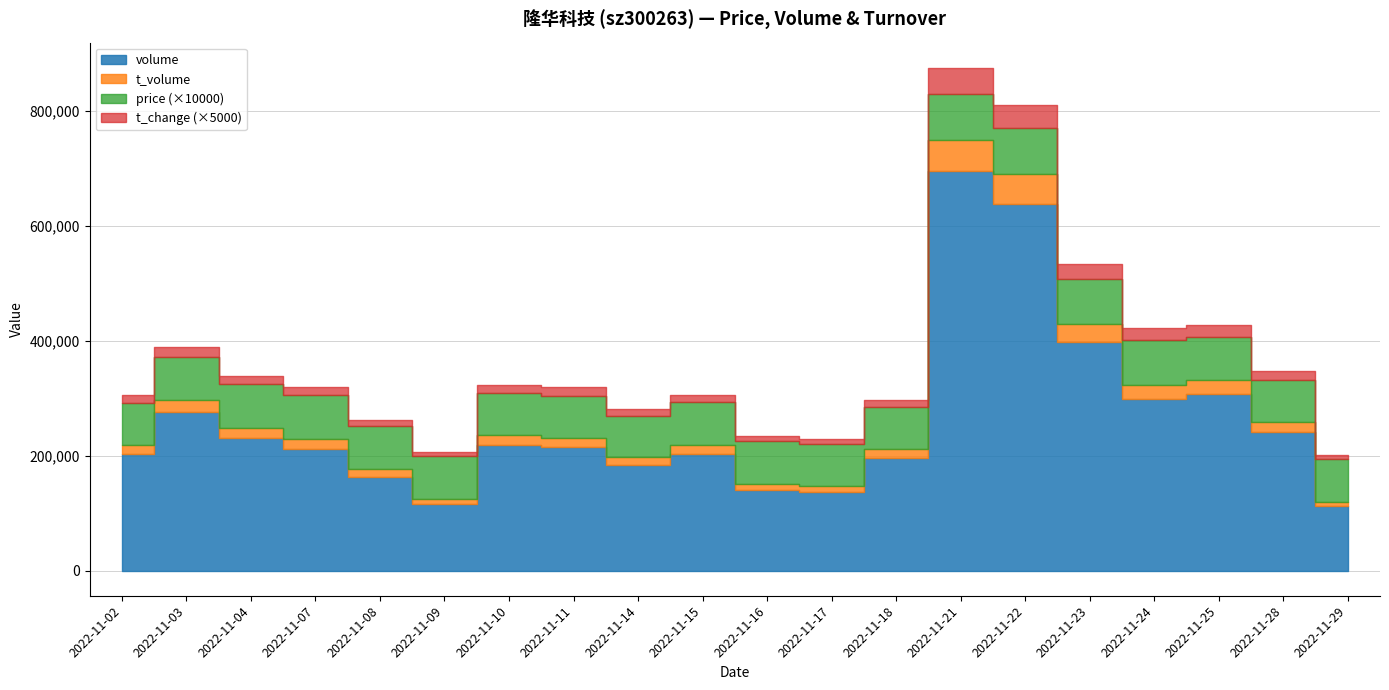

At how many categories does at least one series exceed 358839?

3